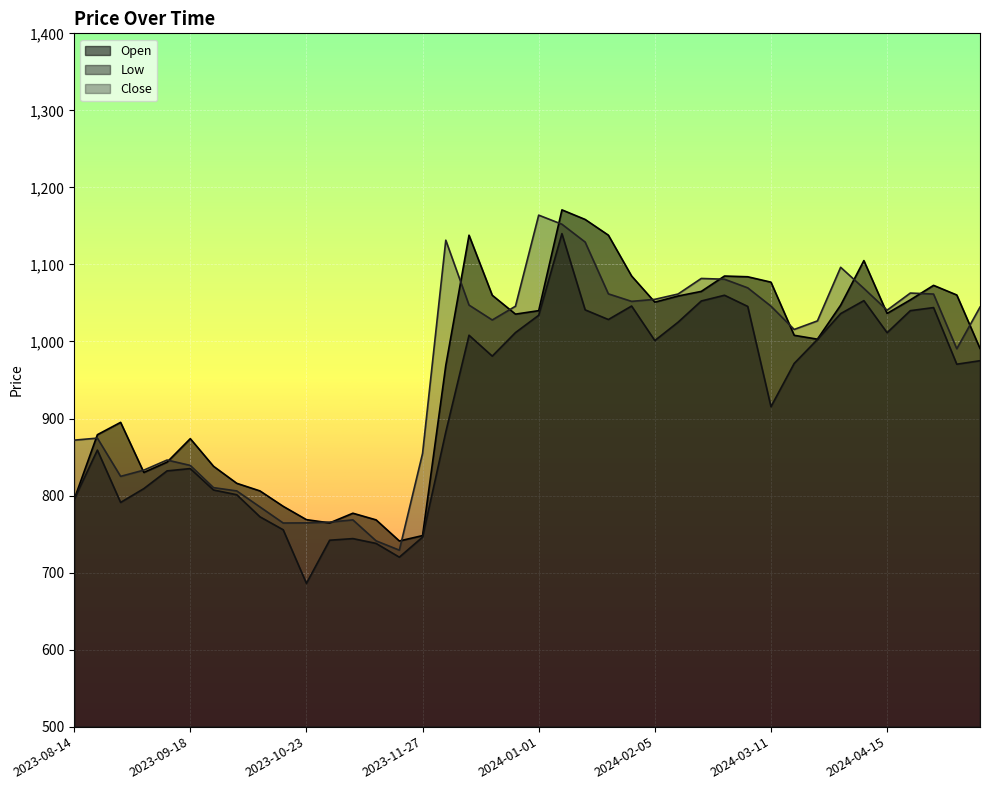

Which series has the widest spread of values?

Low